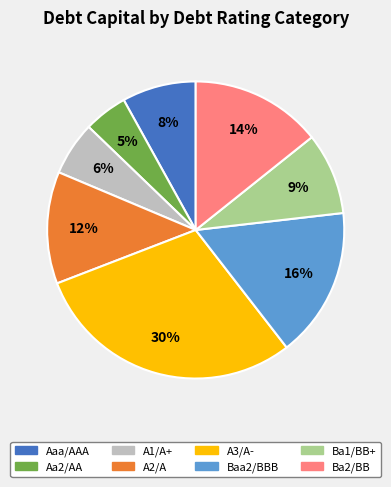

What is the smallest slice in the pie chart?

Aa2/AA